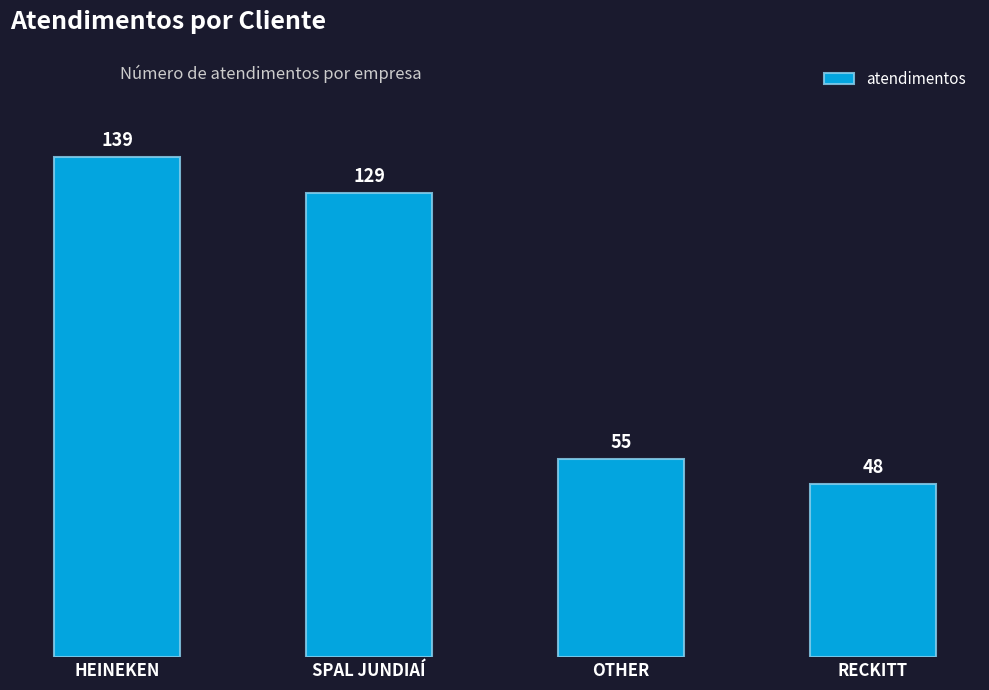

Rank the categories by value from lowest to highest.

RECKITT, OTHER, SPAL JUNDIAÍ, HEINEKEN